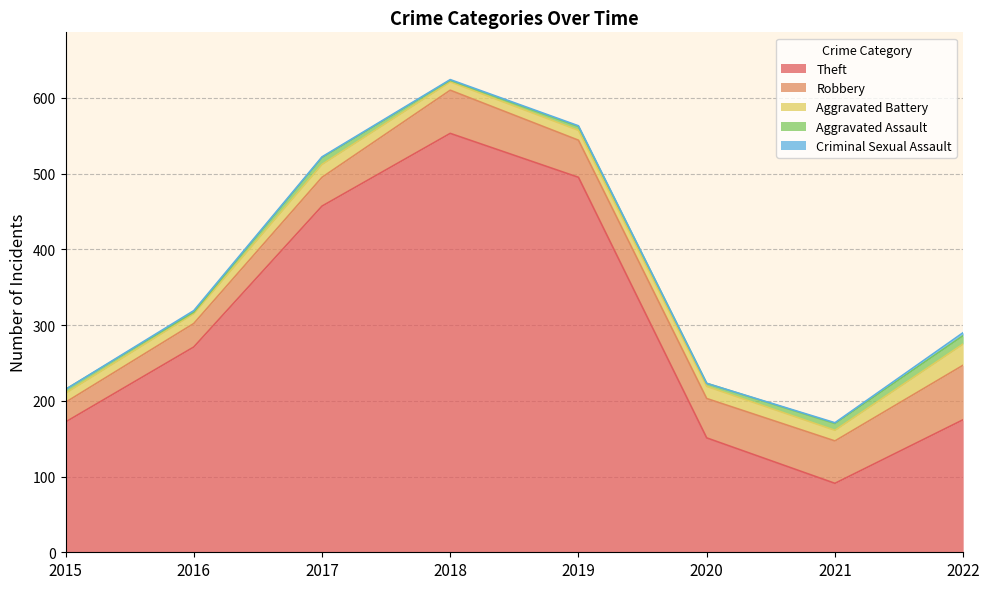

At which label is Robbery closest to 49?

2019